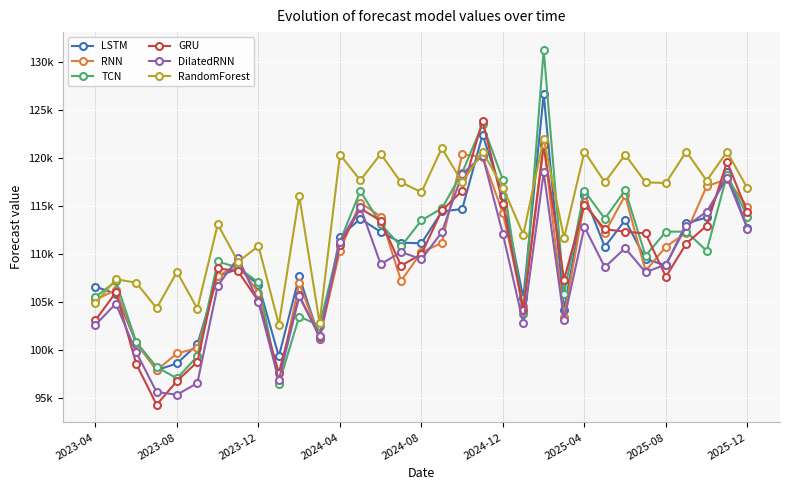

Where is LSTM nearest to the value 112253?

14